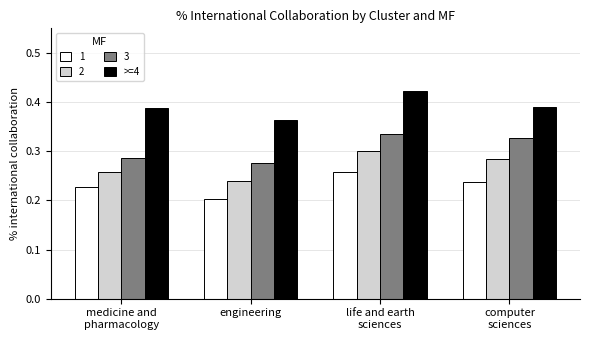

List the series in order of their peak value, lowest first.

1, 2, 3, >=4